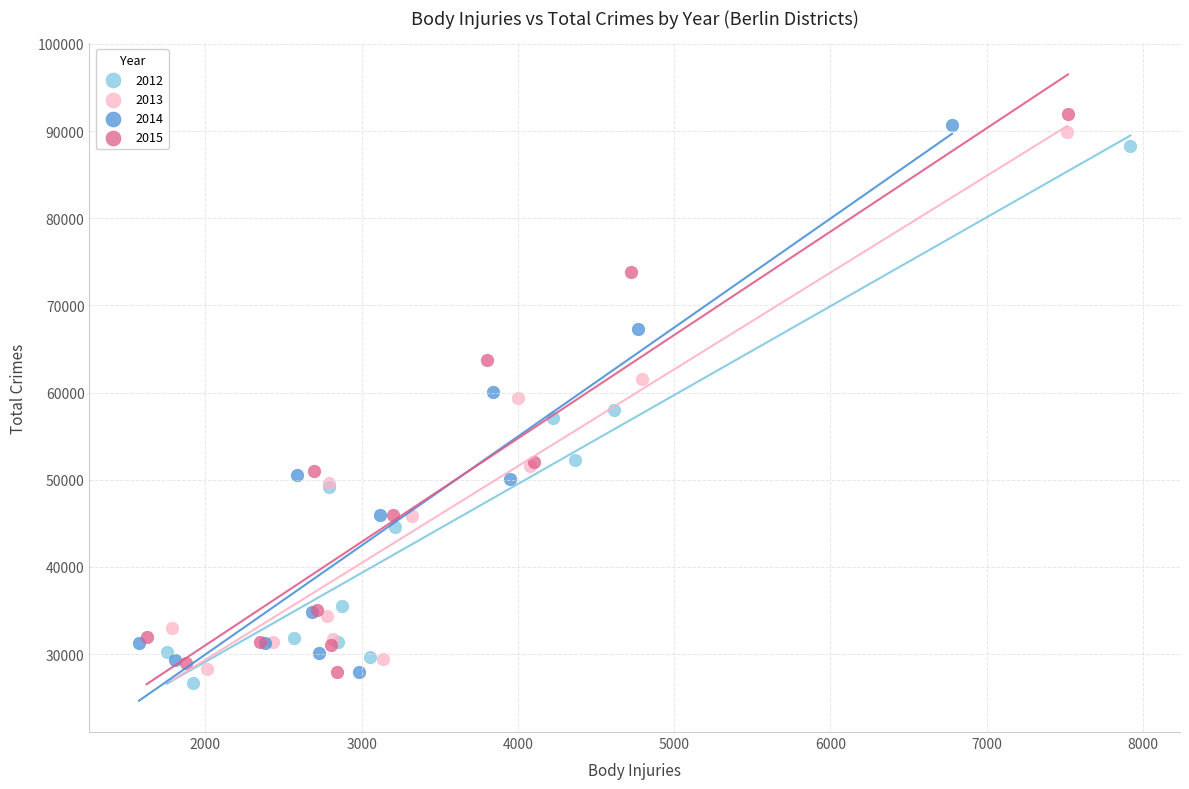

Which series reaches the maximum Y coordinate?

2015